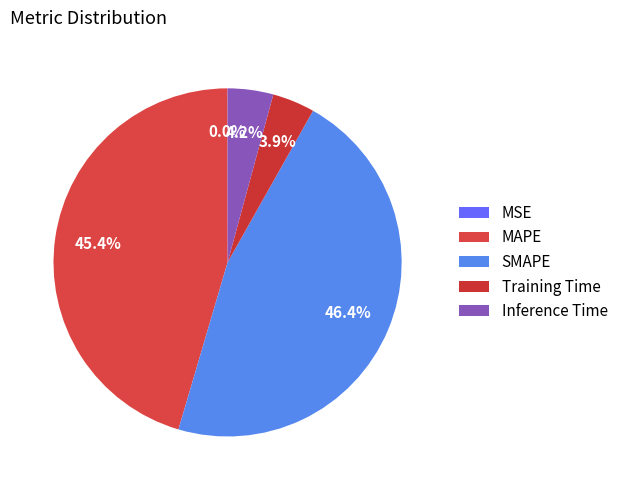

Is there a majority slice in this chart?

No